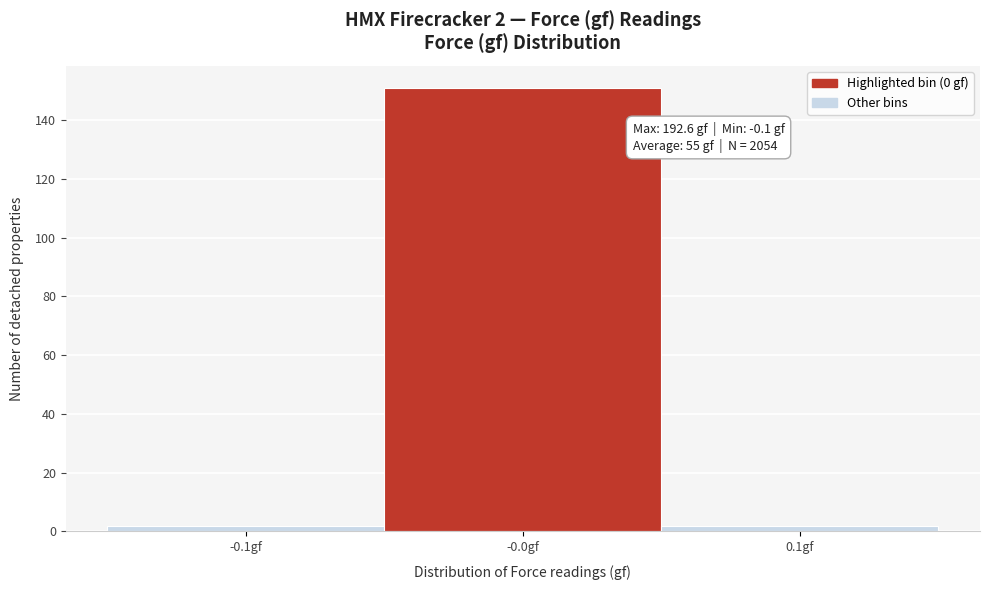

Which range on the x-axis has the tallest bar?

-0.05 to 0.05